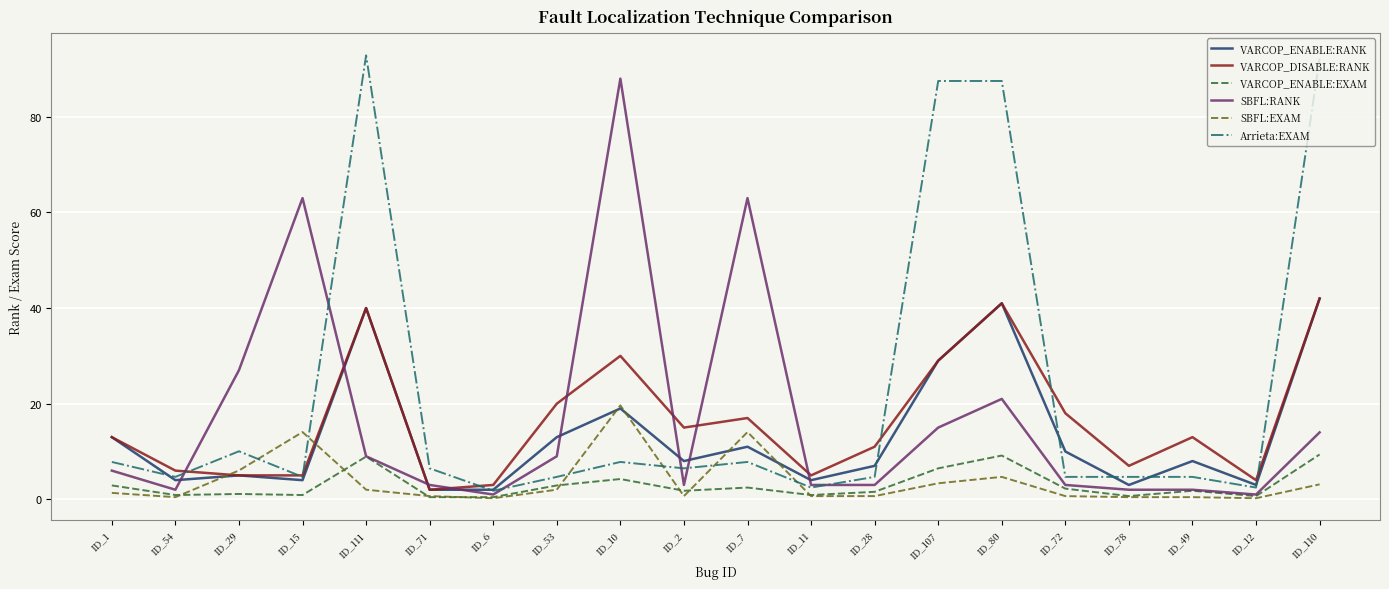

What is the spread (max minus min) of values at ID_7?

60.5